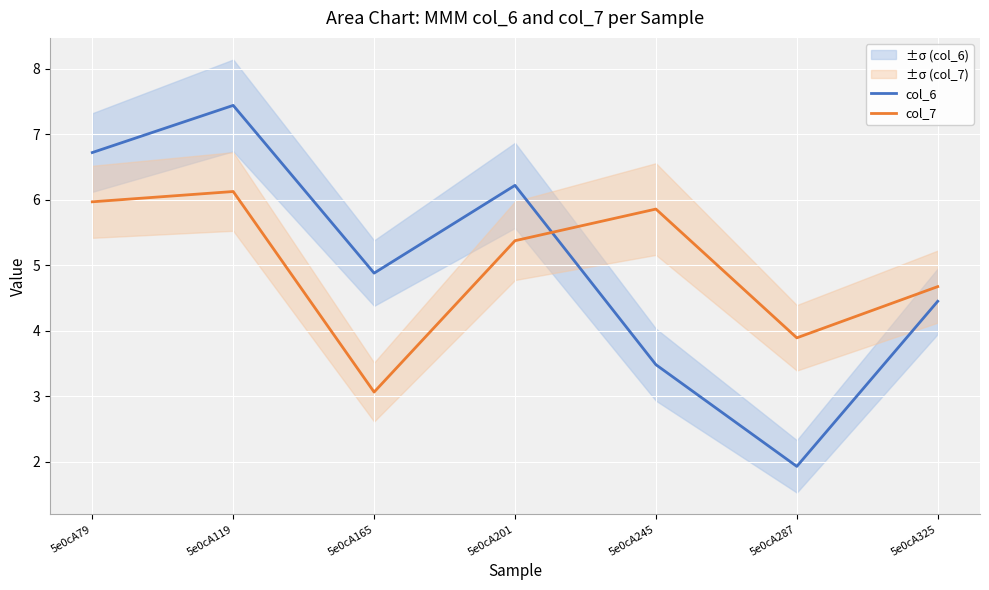

Which series ends up on top after the final intersection of col_7 and col_6?

col_7